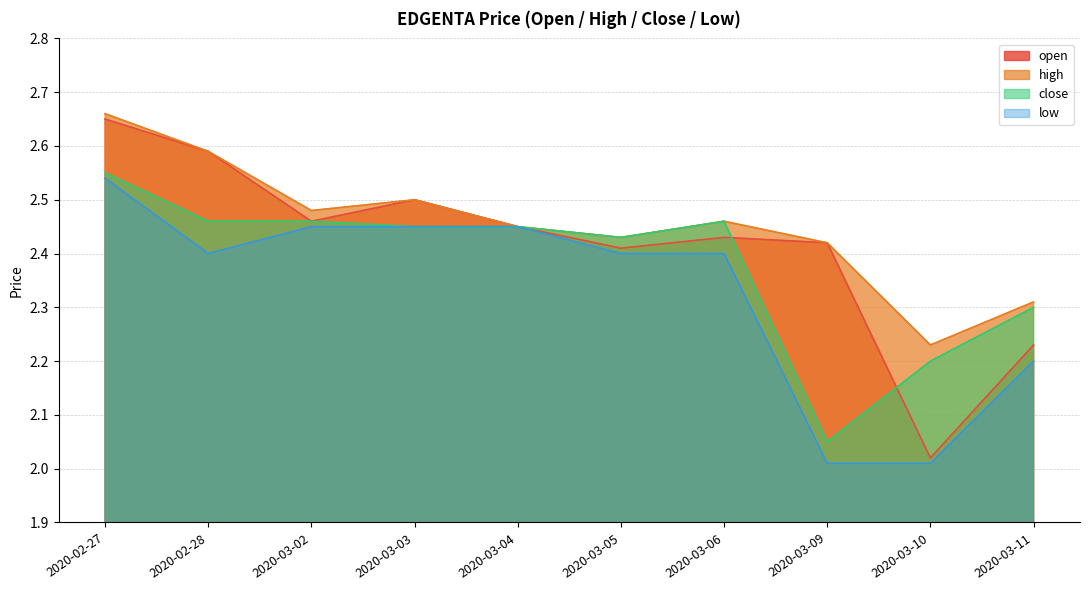

Which series has the largest range (max minus min)?

open